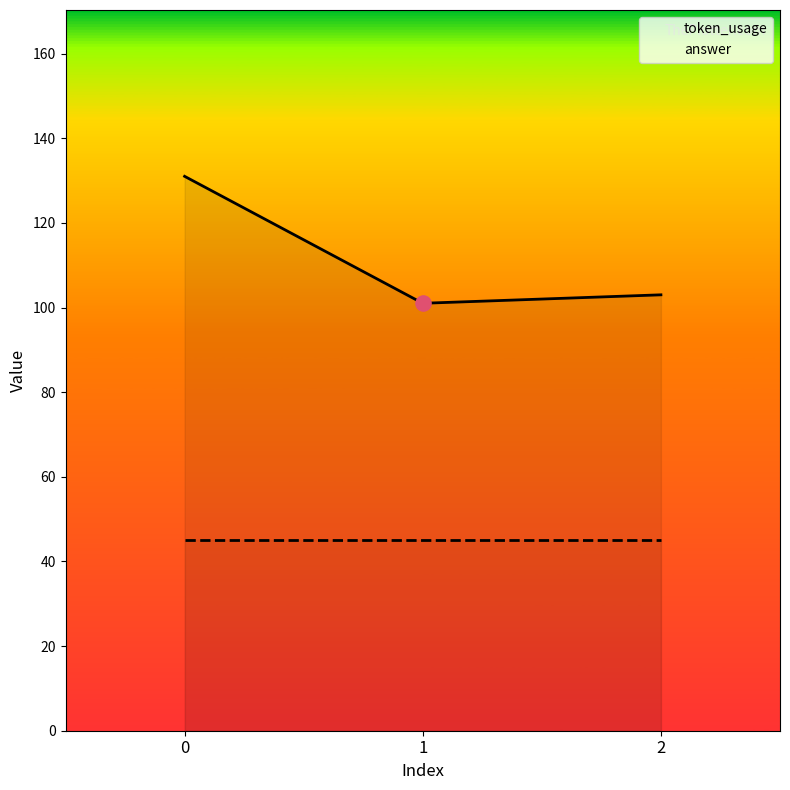

What is the change in value from 0 to 2?

-28